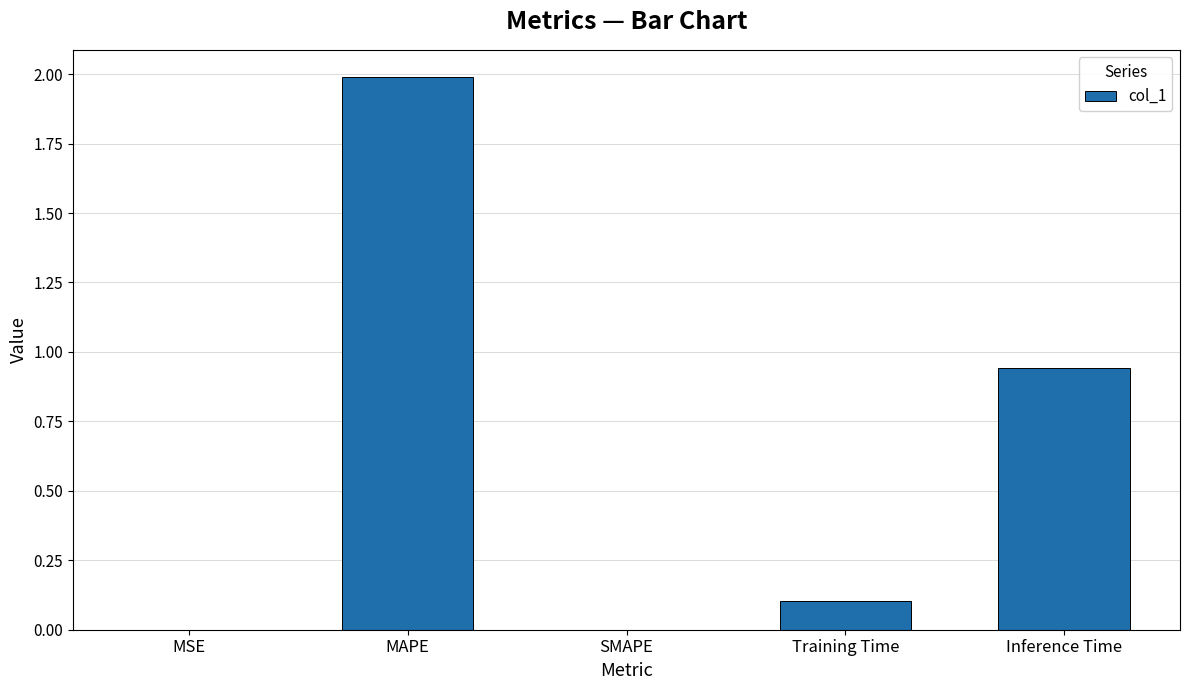

What is the change in value from MAPE to Training Time?

-1.9